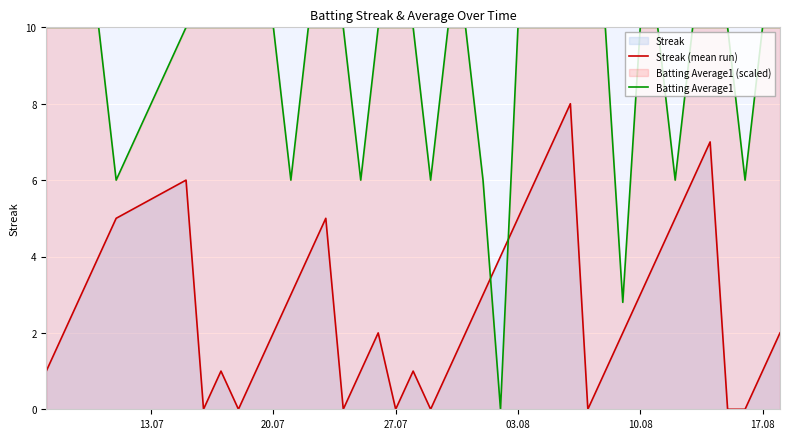

How many intersections are there between Streak (mean run) and Batting Average1?

2